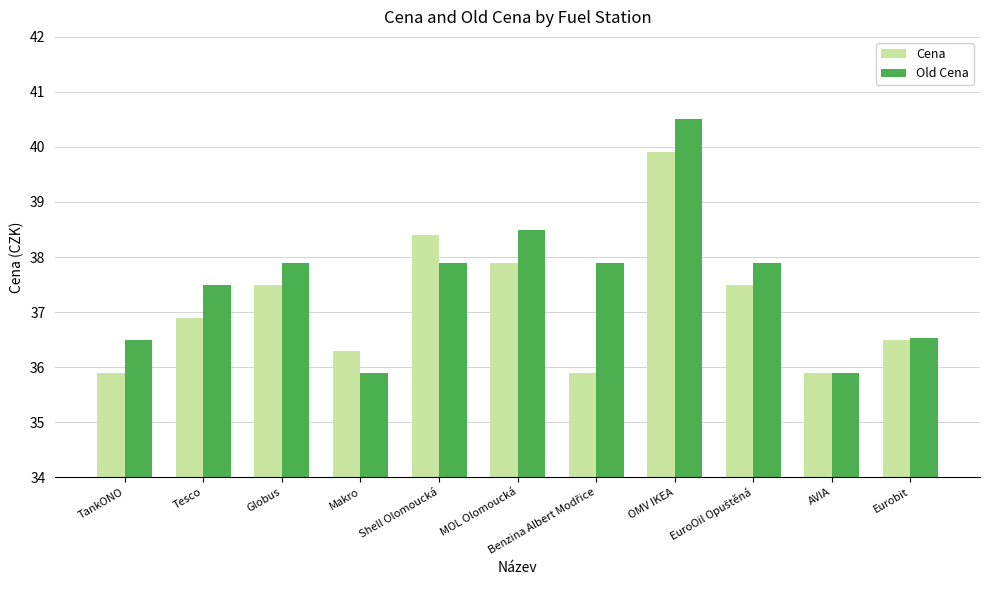

How many data points in Old Cena are less than 37?

4